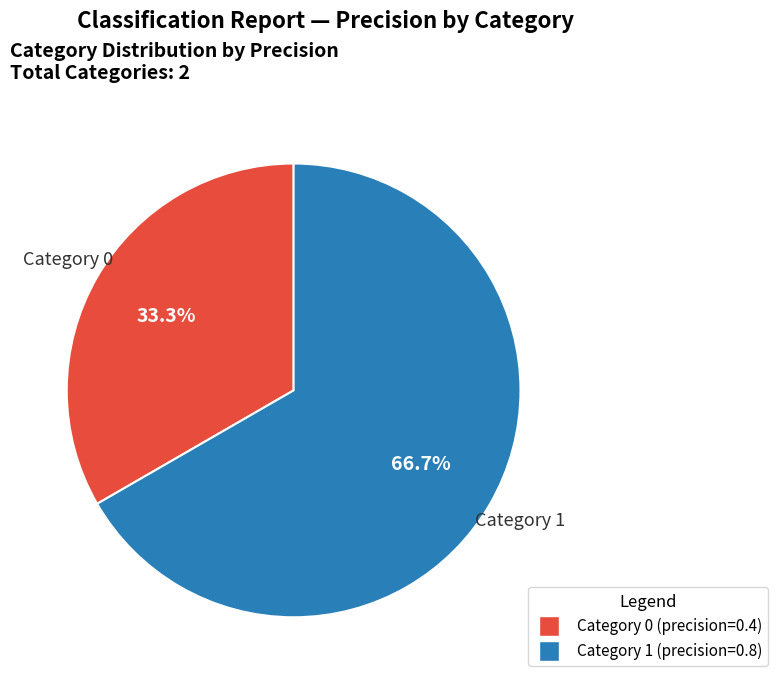

Is there any slice that represents more than half of the pie?

Yes